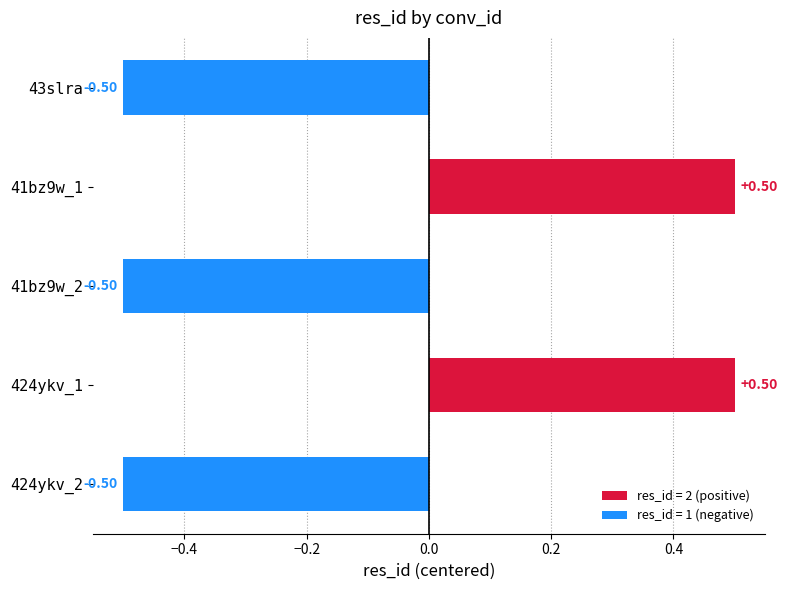

What is the sum of the values at 41bz9w_2 and 43slra?

2